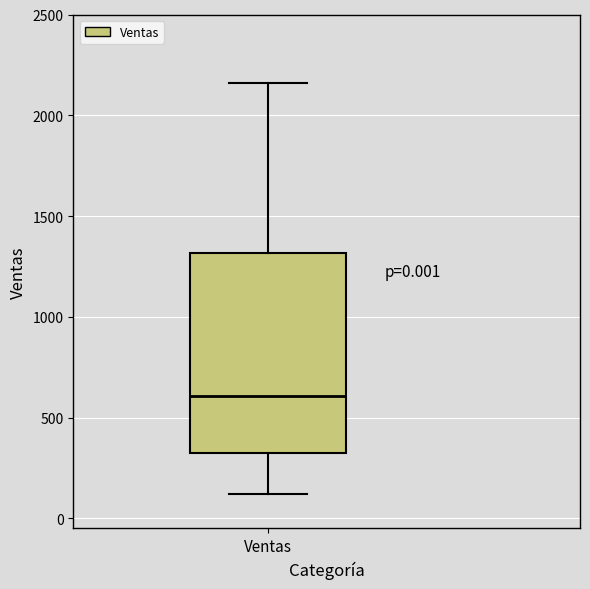

Read this box plot against the y-axis: the position of the median line, the range covered by the box, and the ends of both whiskers. The values are not printed on the chart, so give them approximately, as read against the axis.

median 600, box 350 to 1300, whiskers 100 to 2150